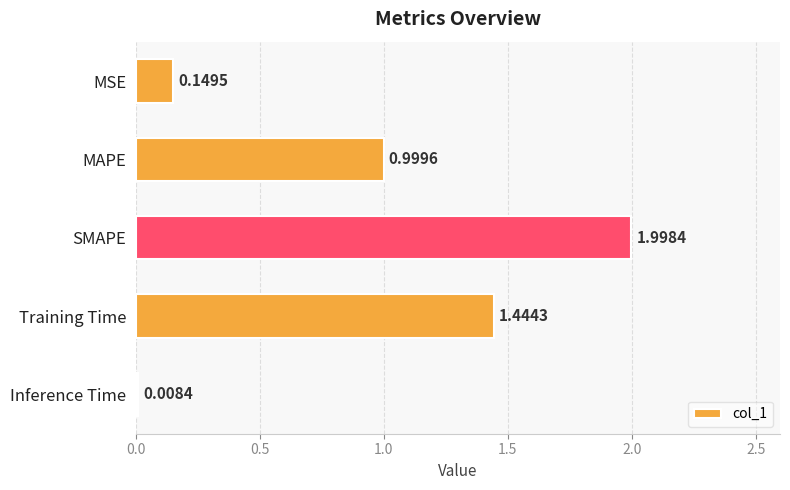

List the labels in order of value, largest first.

SMAPE, Training Time, MAPE, MSE, Inference Time